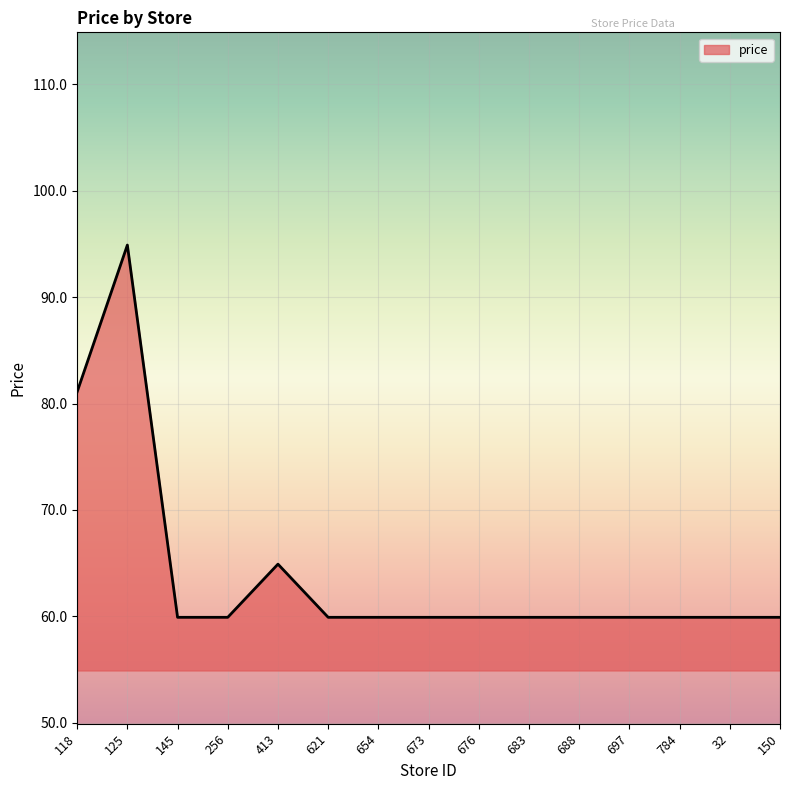

How many lines are shown in the chart?

1